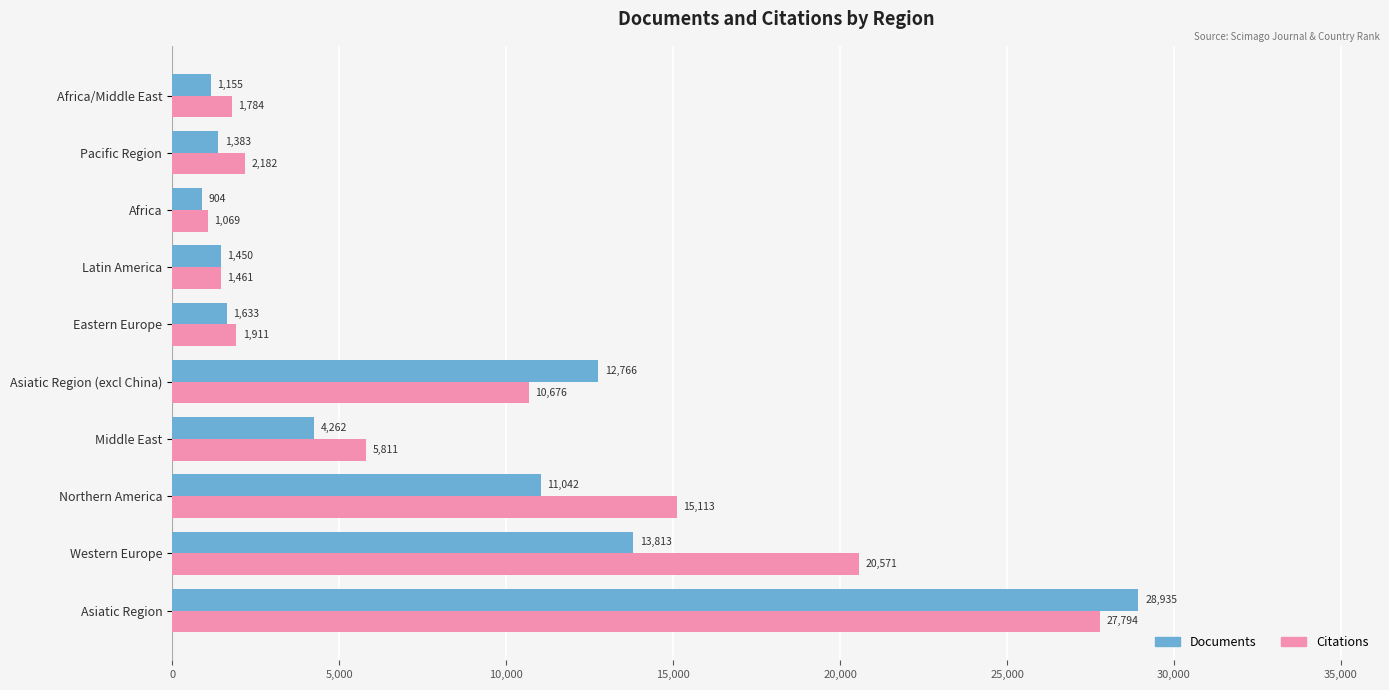

What is the smallest value displayed?

904